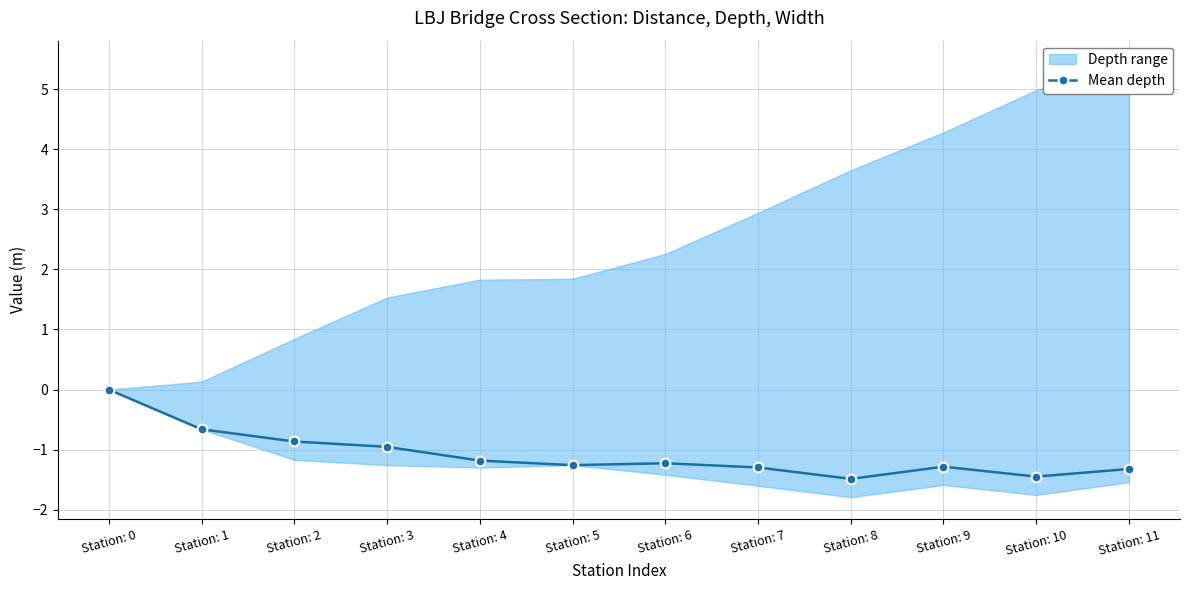

Rank the categories by value from highest to lowest.

Station: 0, Station: 1, Station: 2, Station: 3, Station: 4, Station: 6, Station: 5, Station: 9, Station: 7, Station: 11, Station: 10, Station: 8